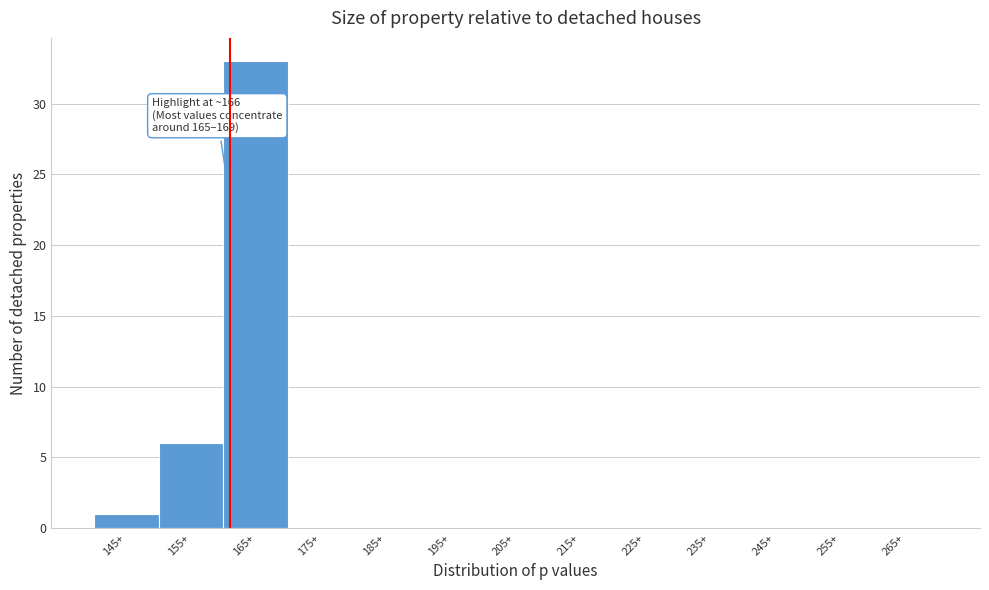

Reading left to right, what are all the values shown in this chart?

145+=1	155+=6	165+=33	175+=0	185+=0	195+=0	205+=0	215+=0	225+=0	235+=0	245+=0	255+=0	265+=0